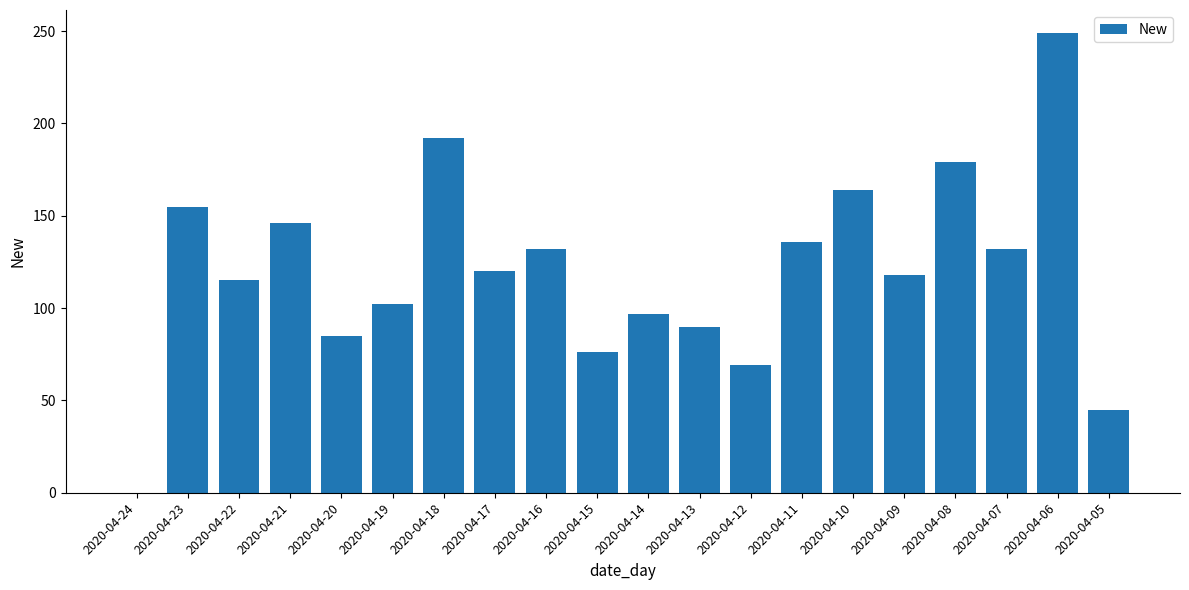

The value at 2020-04-21 is 146. True or false?

True